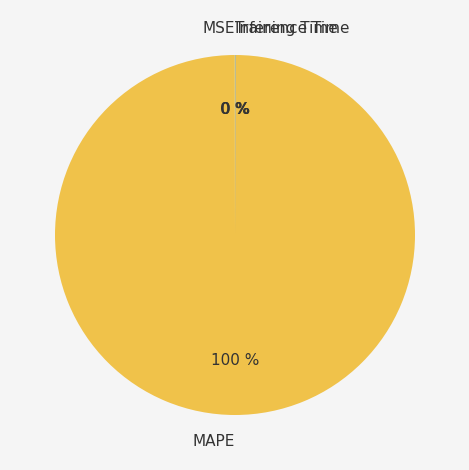

Does any single category account for the majority?

Yes